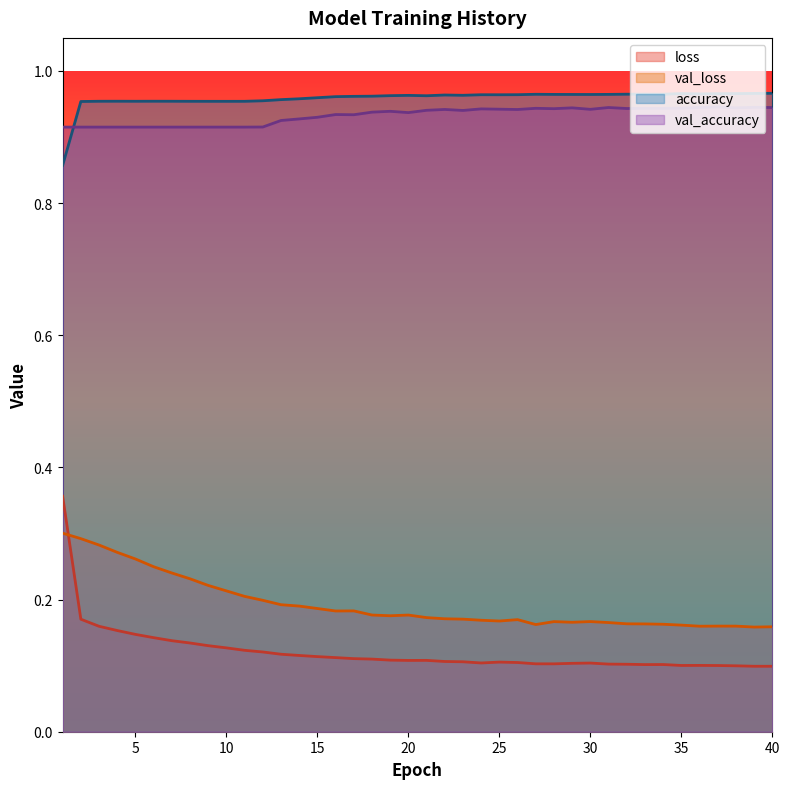

What are all the series names shown in the legend?

loss, val_loss, accuracy, val_accuracy